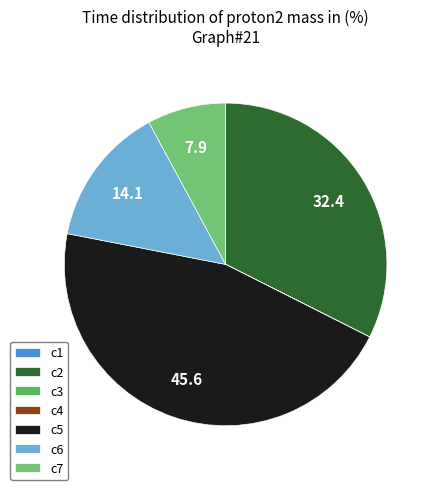

To the nearest percent, what percentage of the pie is c6?

14%